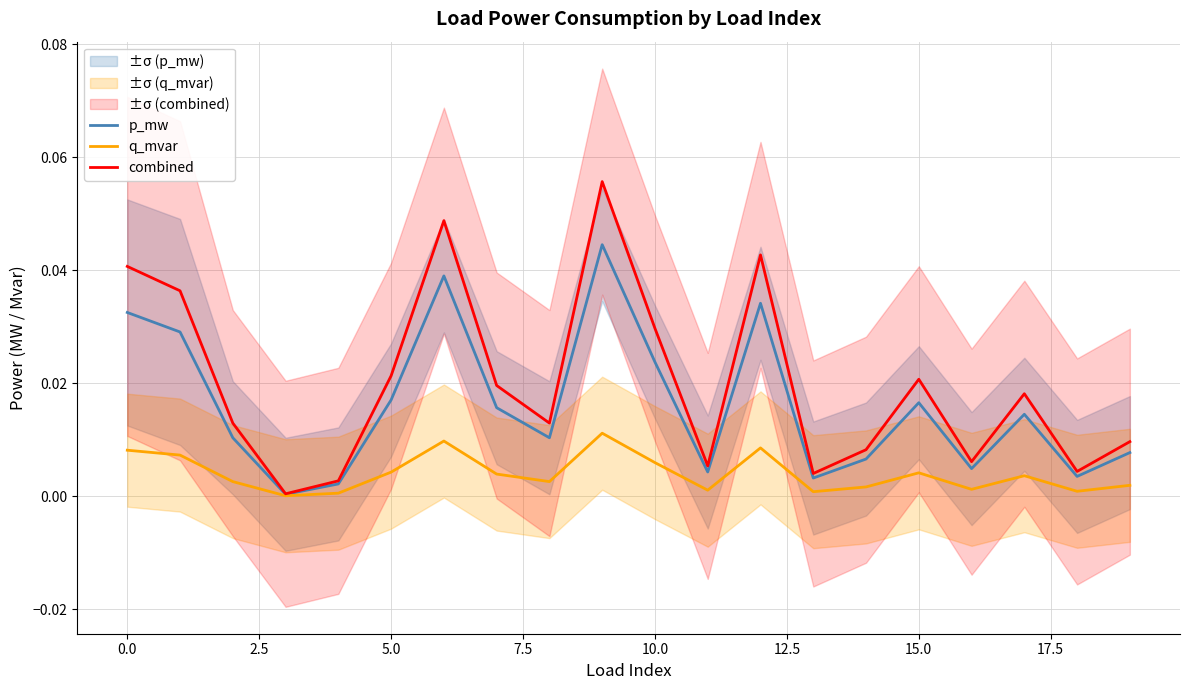

Reading left to right, list all the values displayed in this chart.

p_mw: 0.0	0.0	0.0	0.0	0.0	0.0	0.0	0.0	0.0	0.0	0.0	0.0	0.0	0.0	0.0	0.0	0.0	0.0	0.0	0.0
q_mvar: 0.0	0.0	0.0	0.0	0.0	0.0	0.0	0.0	0.0	0.0	0.0	0.0	0.0	0.0	0.0	0.0	0.0	0.0	0.0	0.0
combined: 0.0	0.0	0.0	0.0	0.0	0.0	0.0	0.0	0.0	0.1	0.0	0.0	0.0	0.0	0.0	0.0	0.0	0.0	0.0	0.0